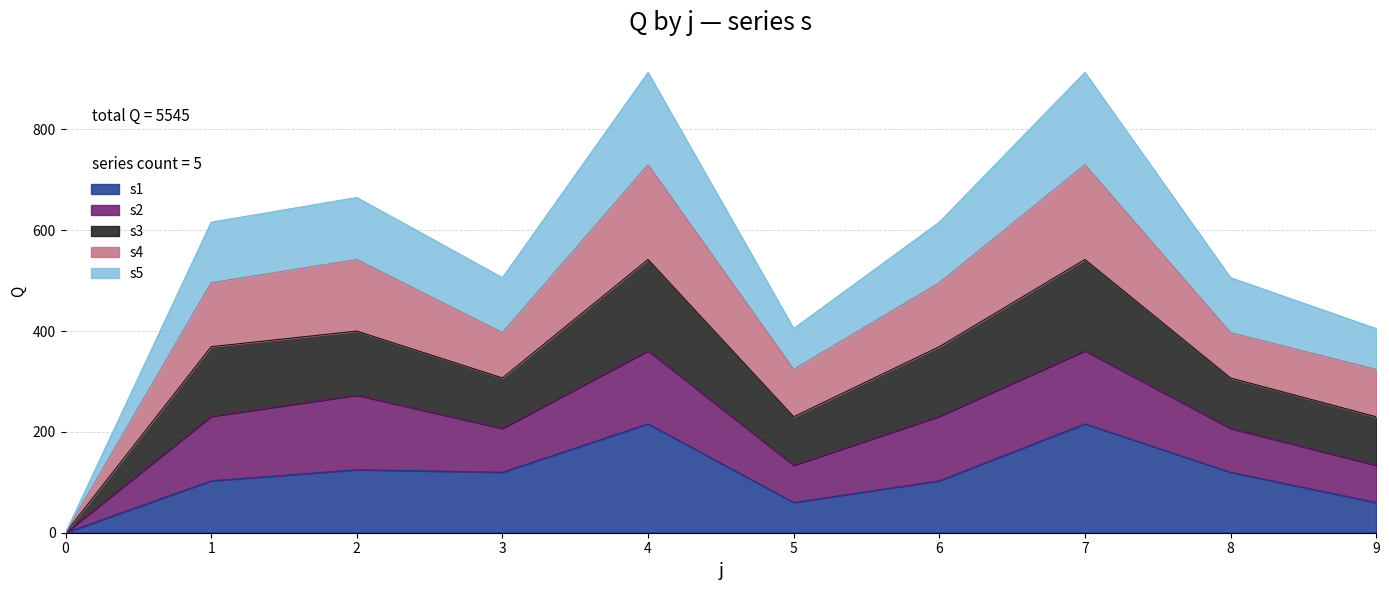

At which category does s4 reach its first local peak?

2